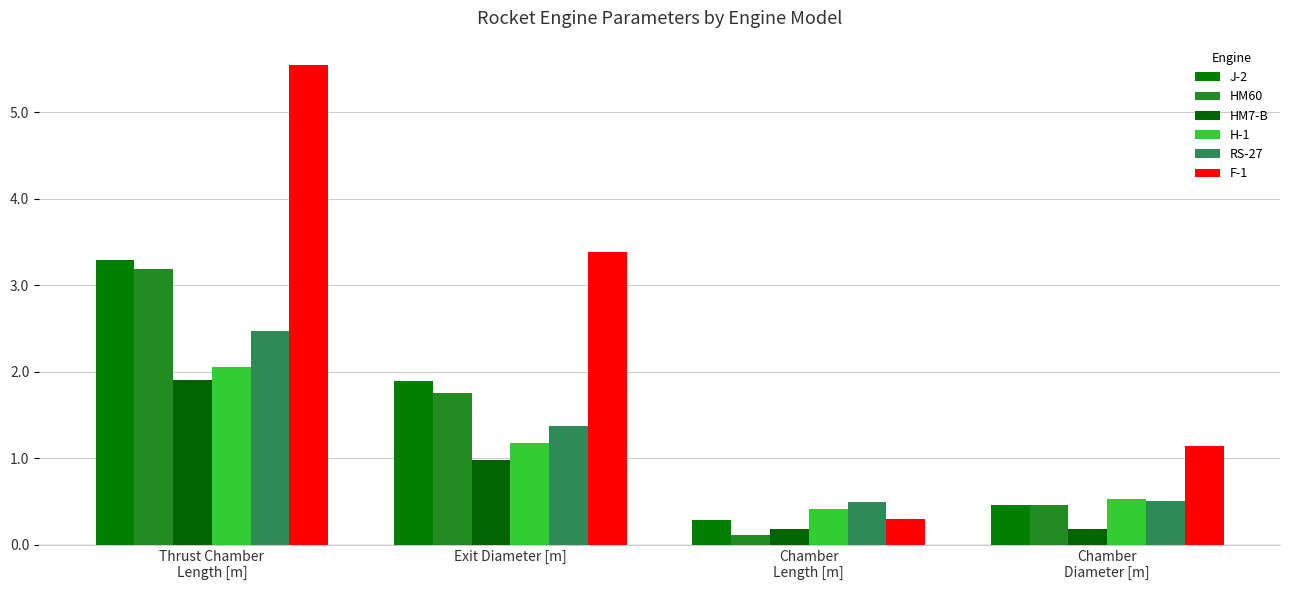

At which category is the sum across all series the highest?

Thrust Chamber
Length [m]